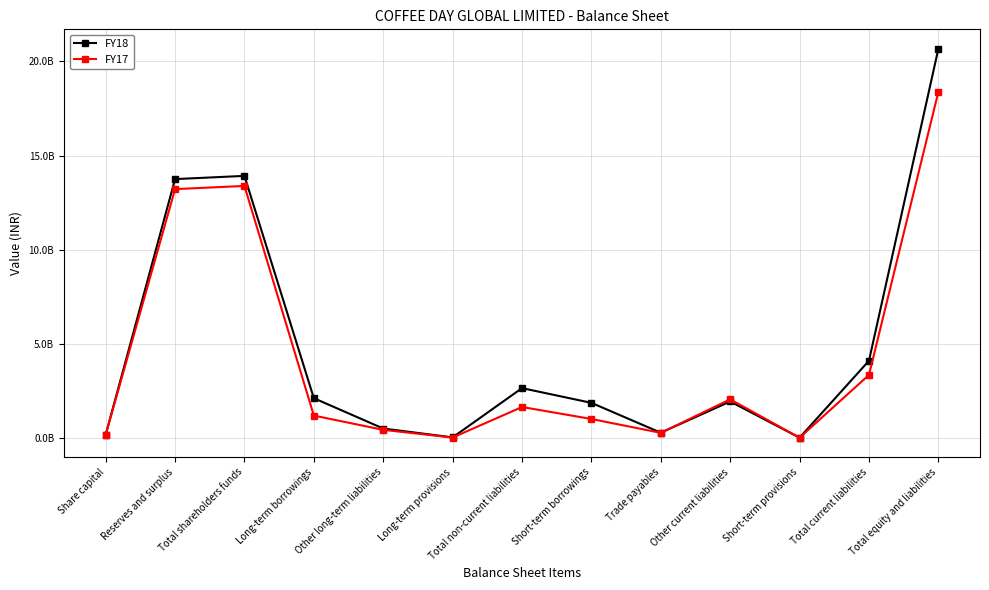

At which category is the sum across all series the highest?

Total equity and liabilities